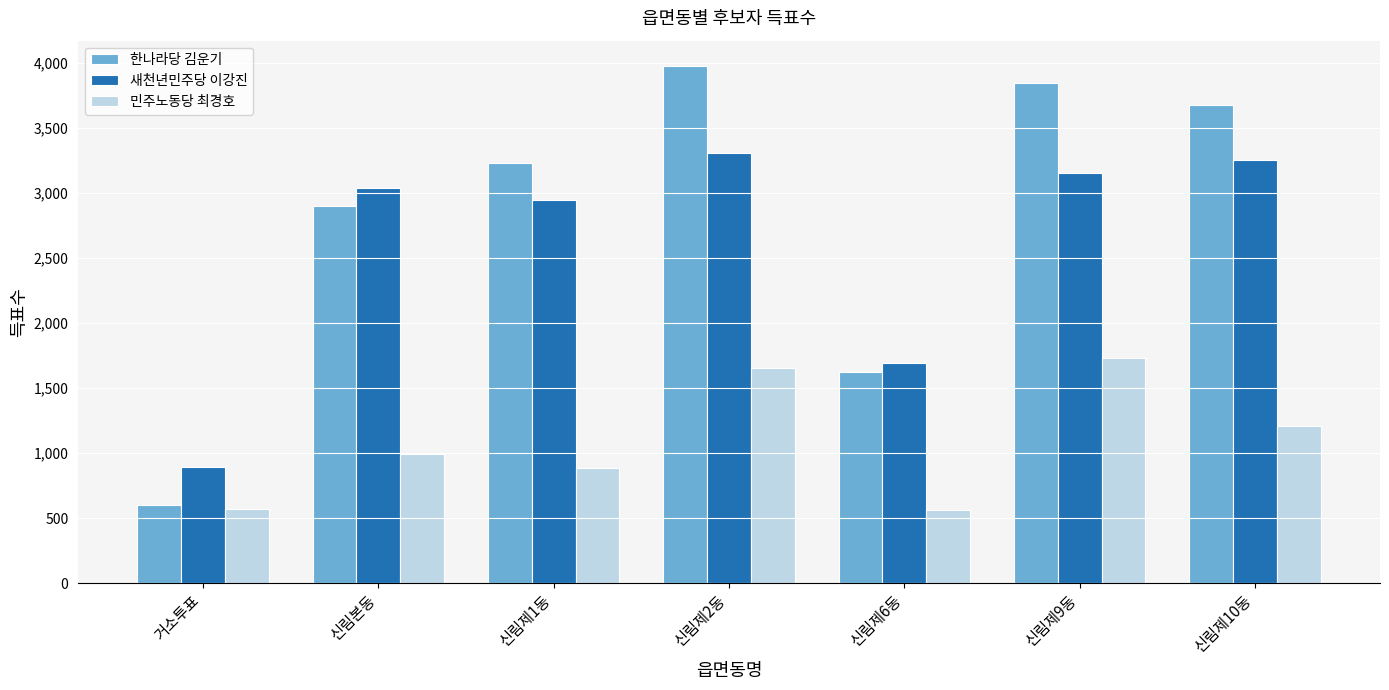

The value of 한나라당 김운기 at 신림제2동 is 1165. True or false?

False